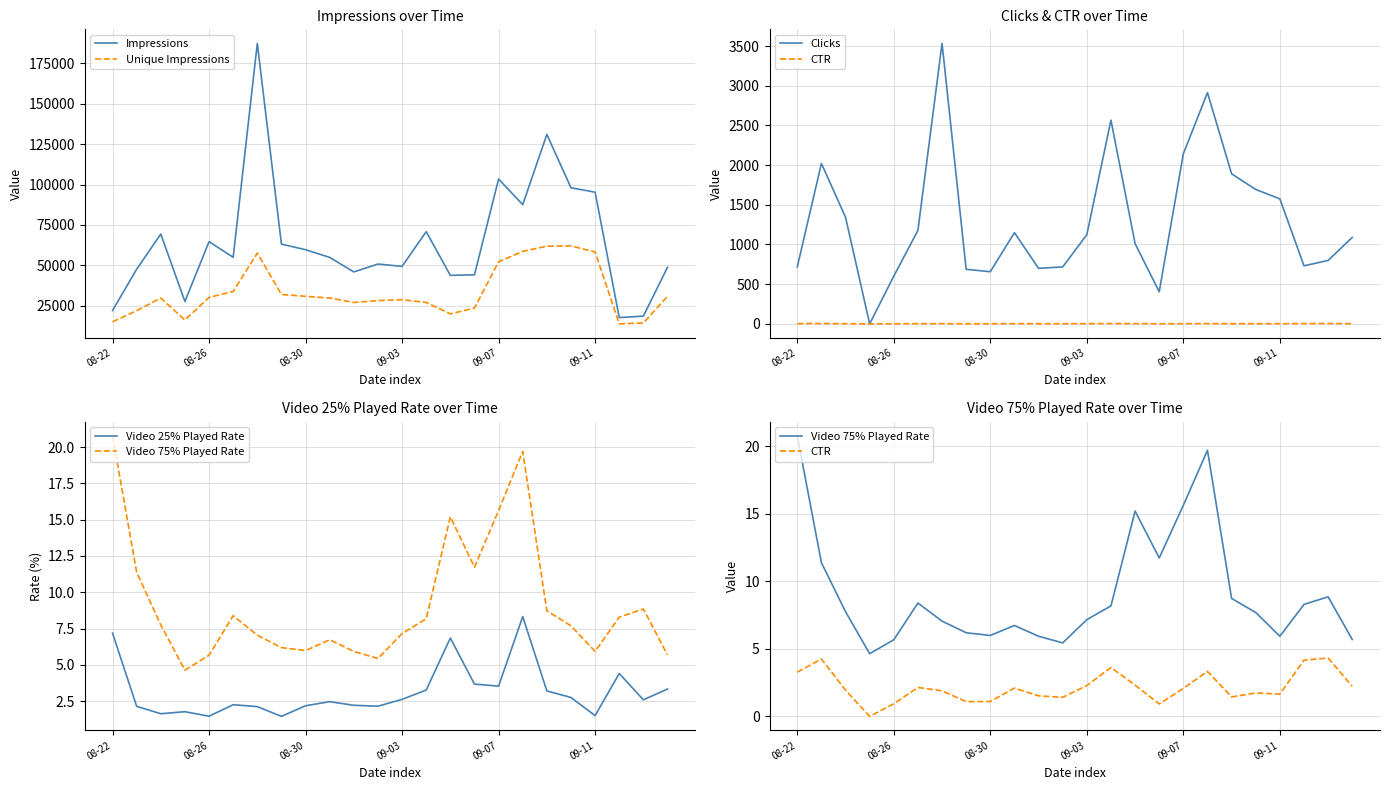

Where is Video 75% Played Rate nearest to the value 12?

15